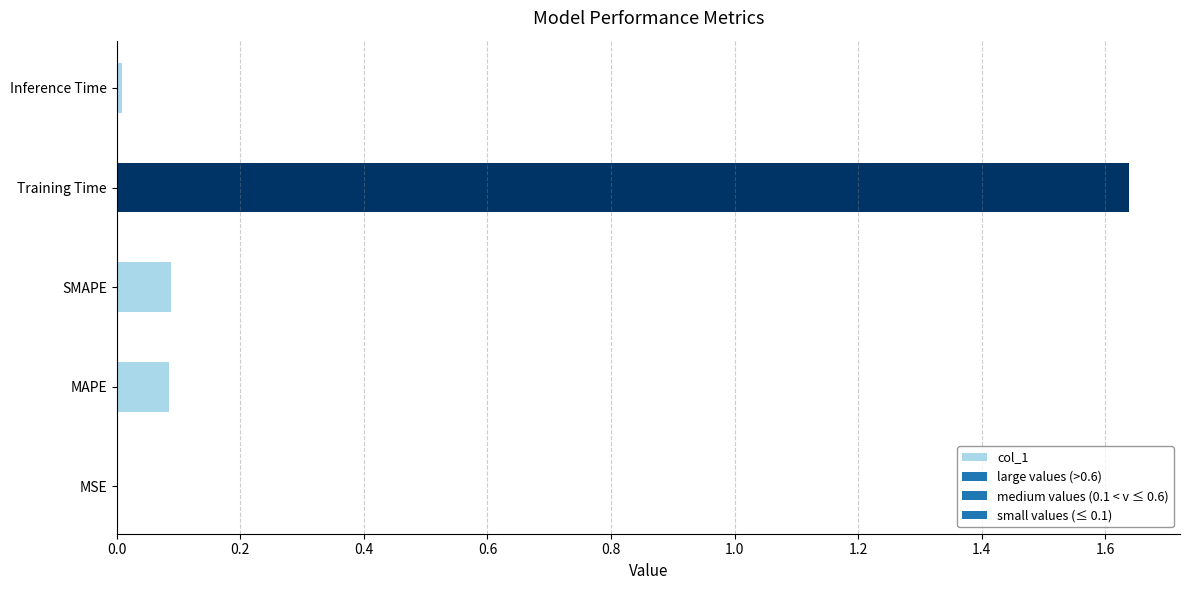

Which category has the highest value across all series?

Training Time